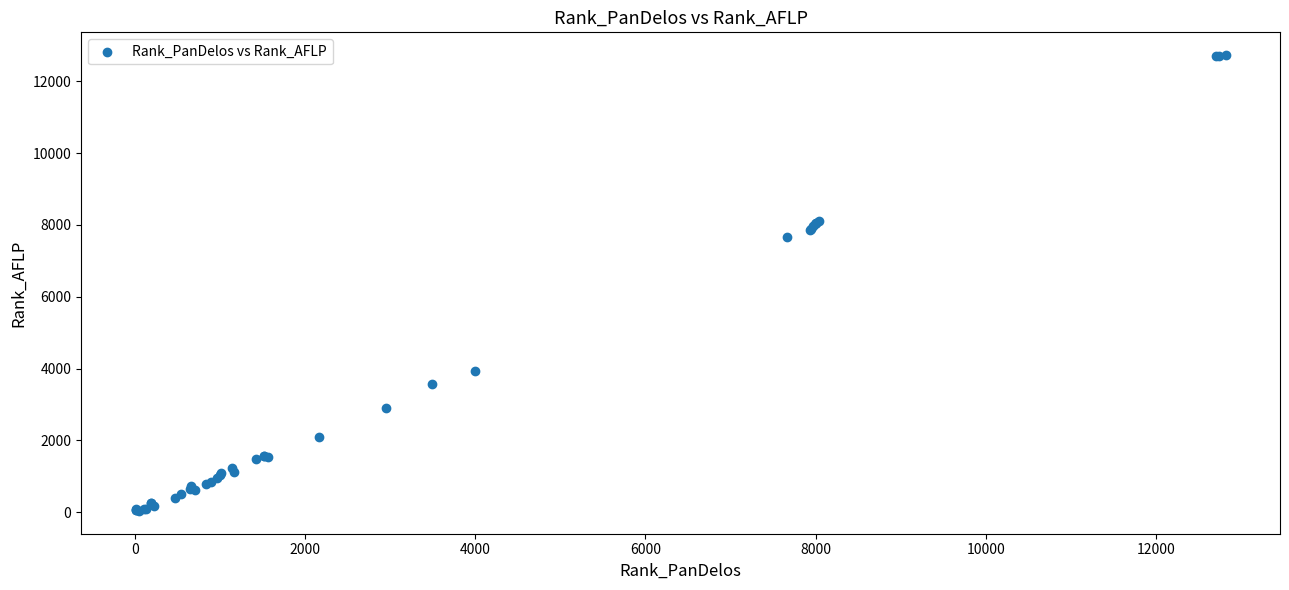

What Y value in the scatter plot is closest to 6382?

7678